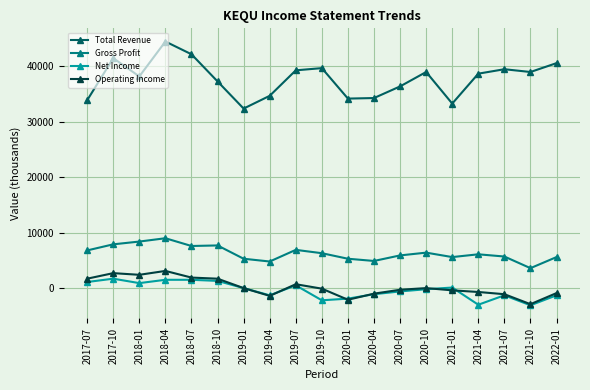

True or false: Gross Profit and Operating Income cross at least once.

False